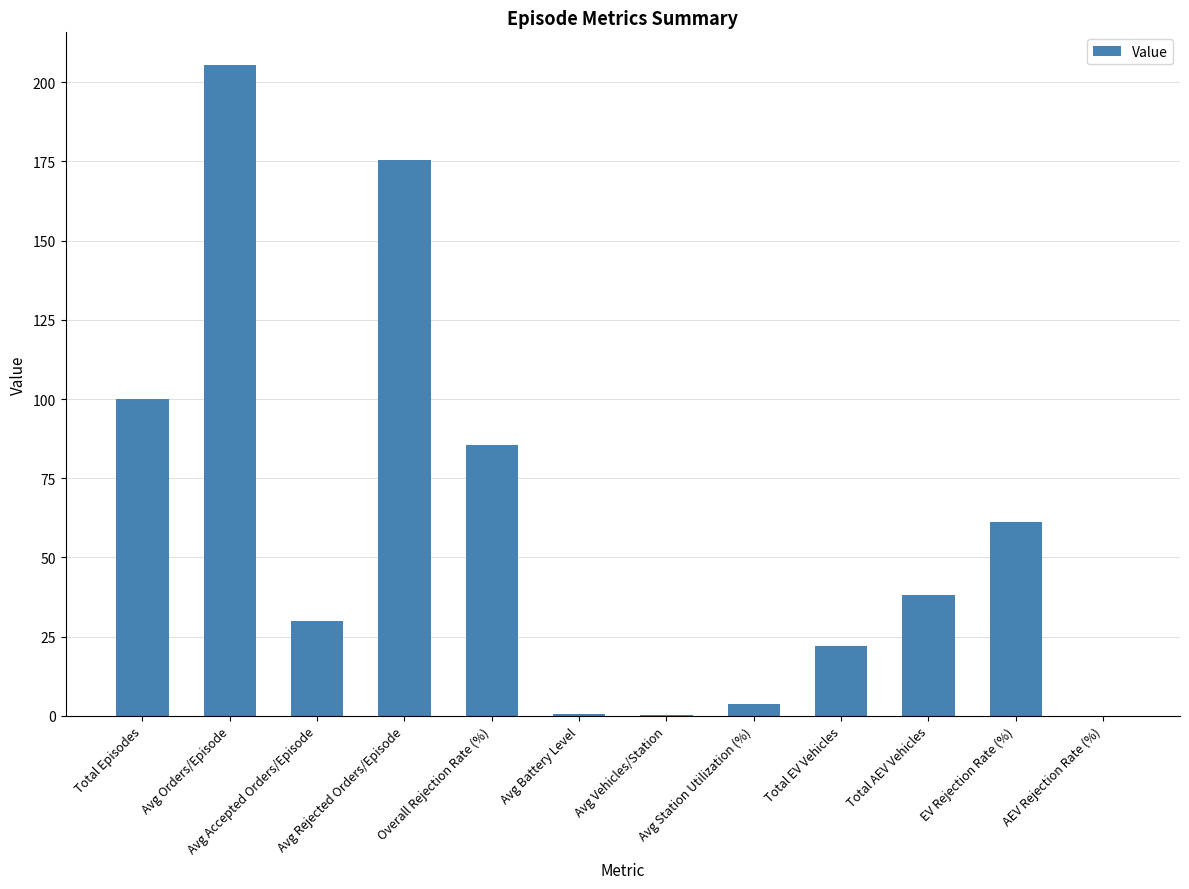

What is the sum of all values?

722.0